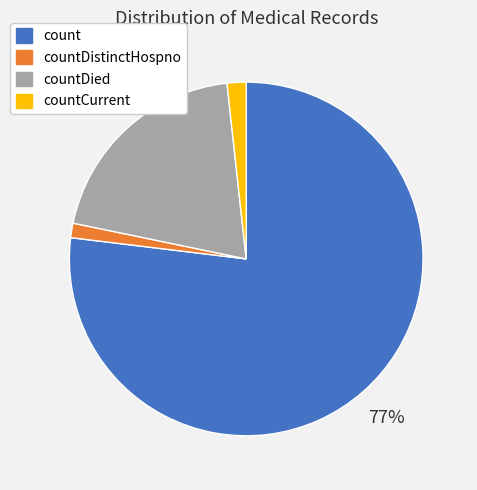

Is there a majority slice in this chart?

Yes